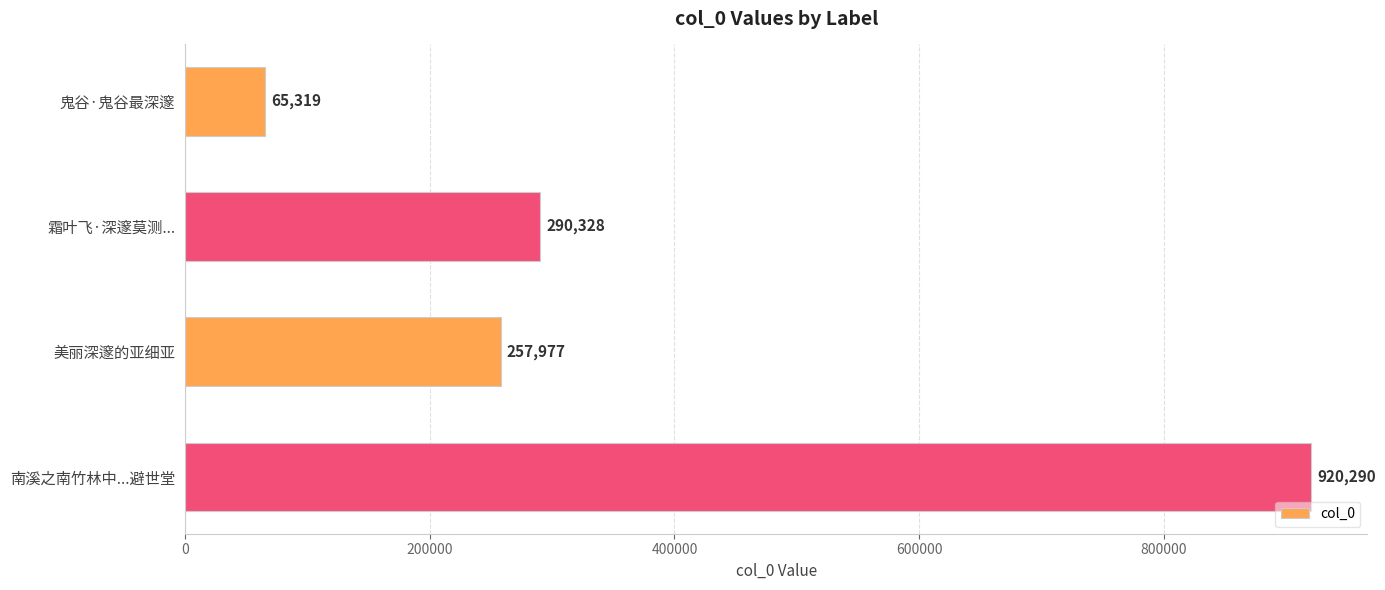

What is the value of the 3rd bar from the top?

257977